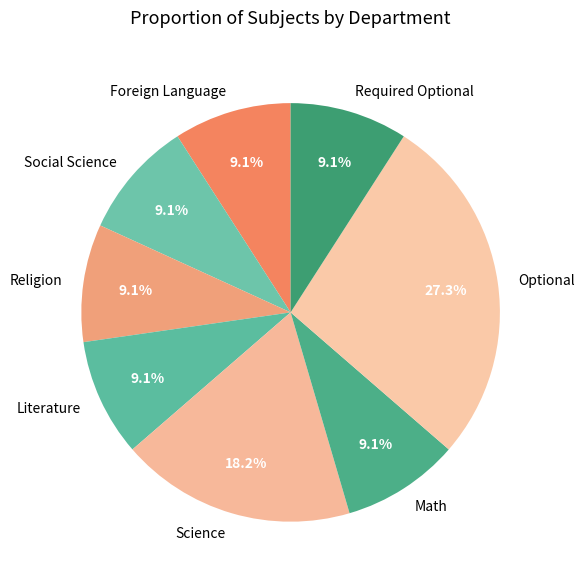

Does Math account for over 50% of the chart?

No